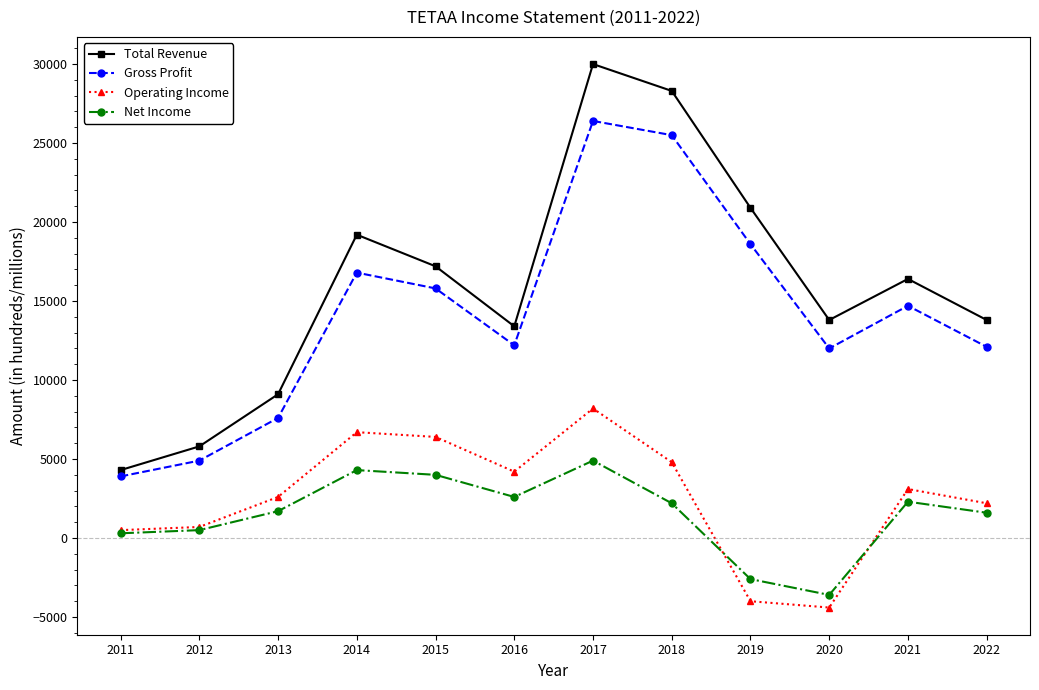

True or false: Total Revenue and Gross Profit intersect in this chart.

False